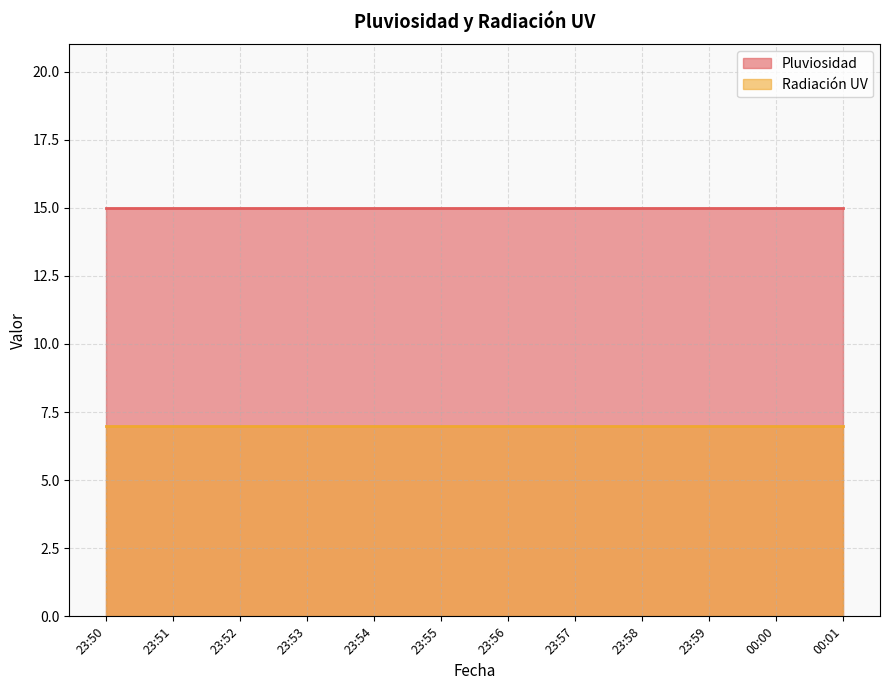

What is the label of the 7th point from the right?

23:55